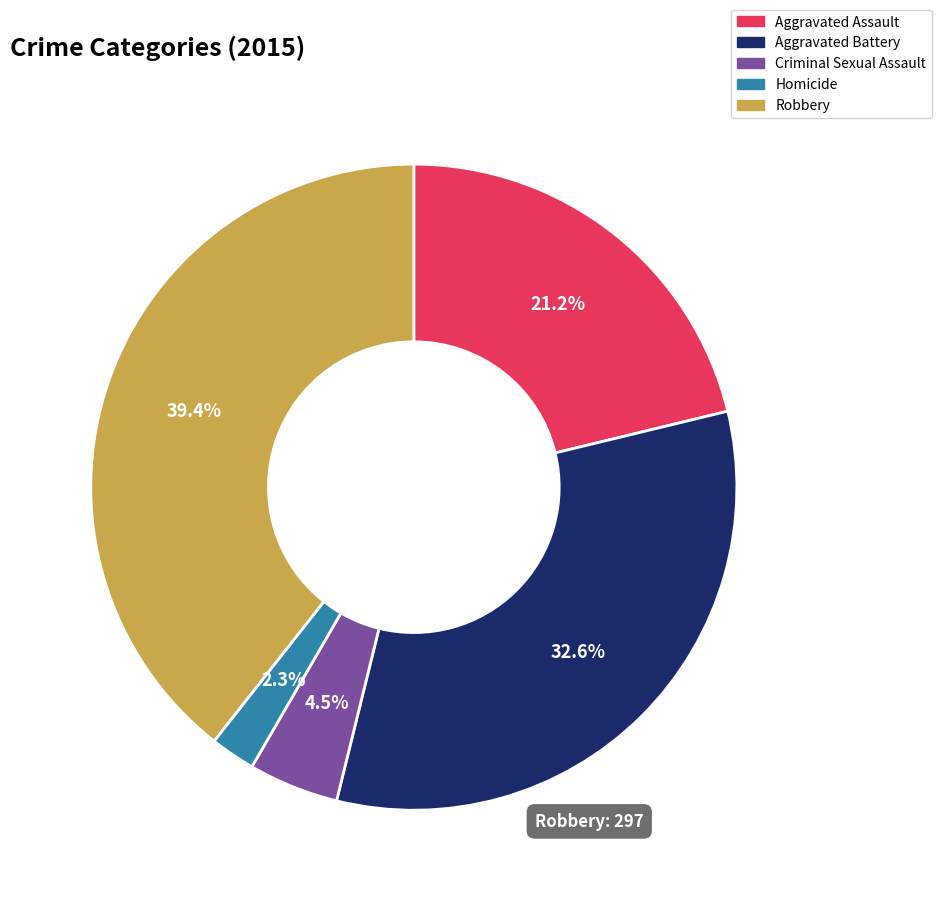

Which has a higher value, Robbery or Aggravated Assault?

Robbery